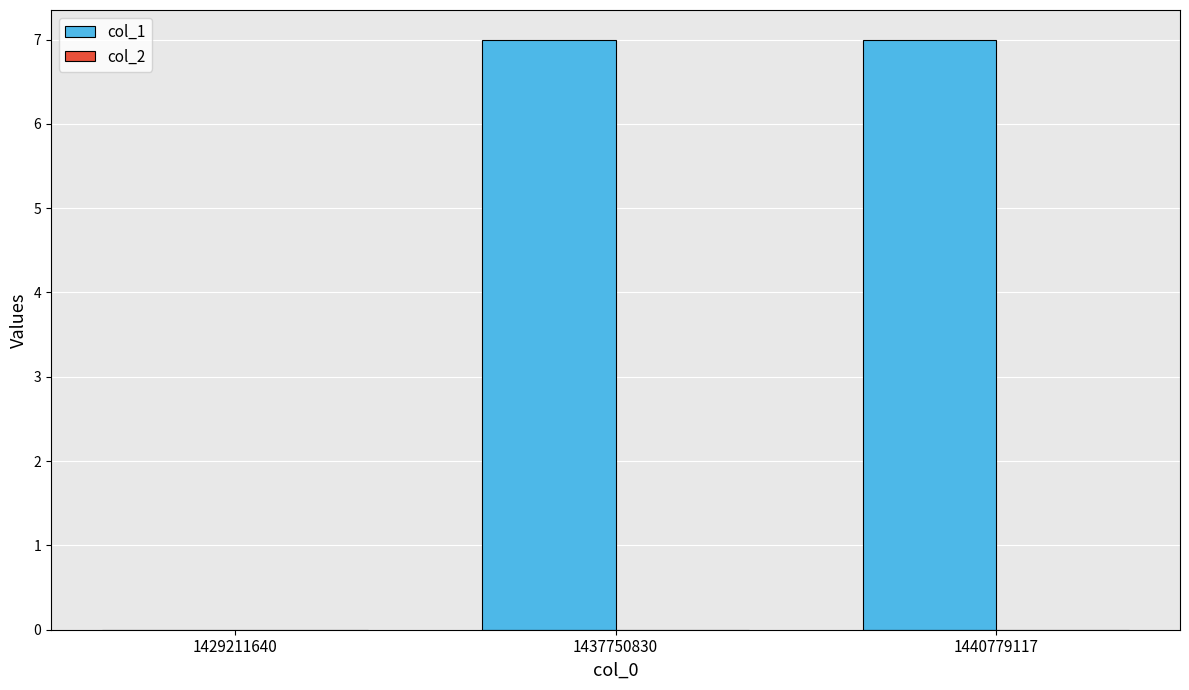

What is the sum of all values?

14